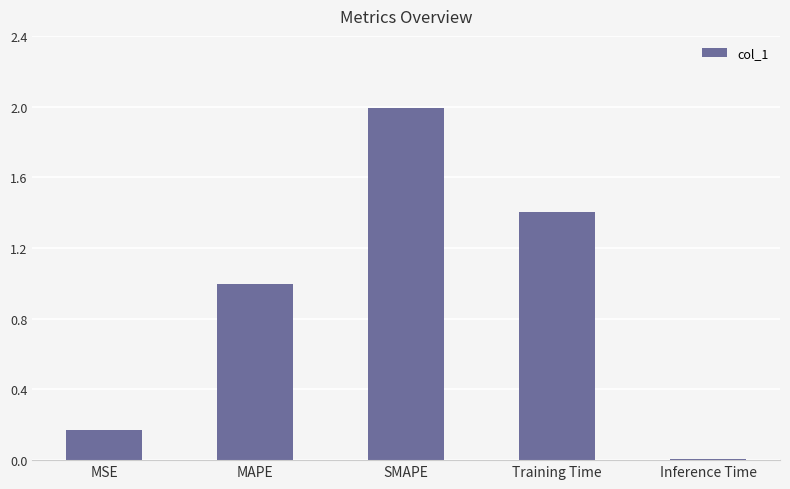

What is the maximum value shown in the chart?

2.0